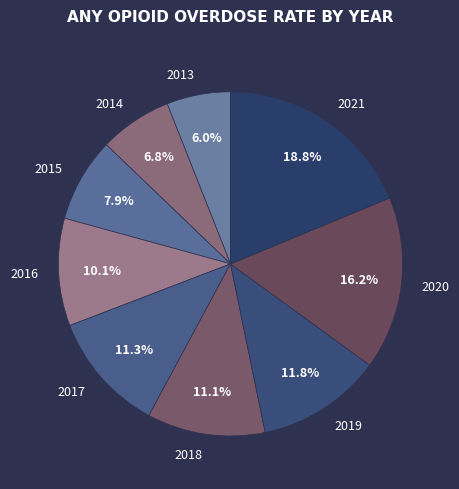

Which has a higher value, 2015 or 2014?

2015